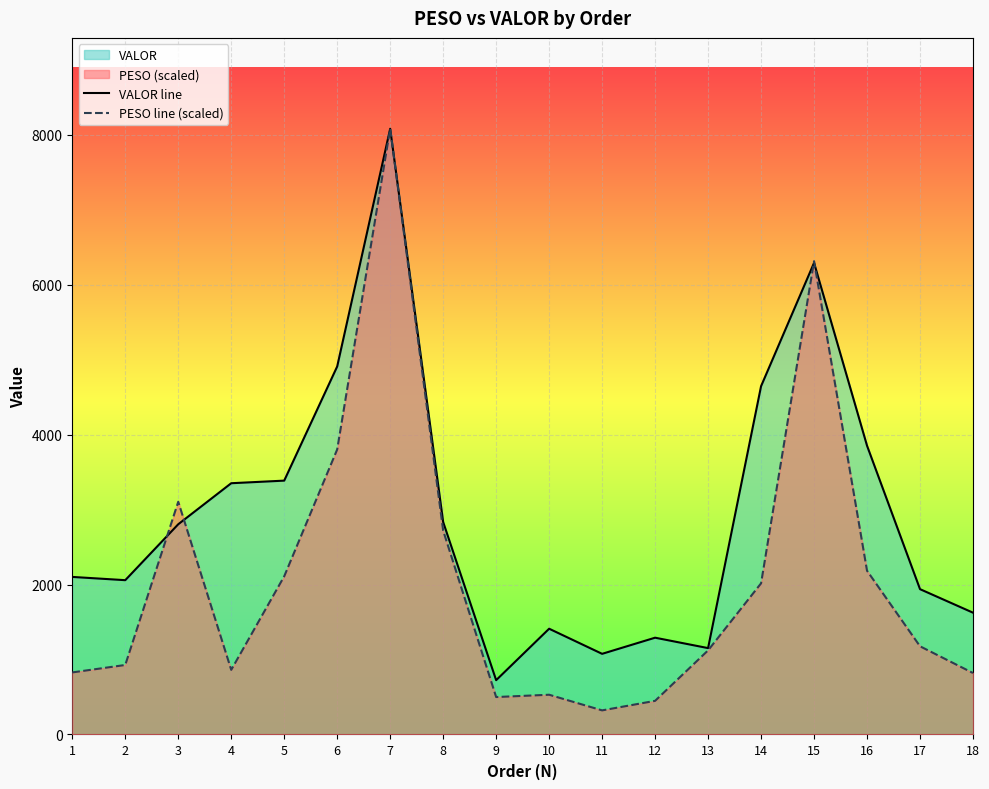

Which series has the widest spread of values?

PESO line (scaled)